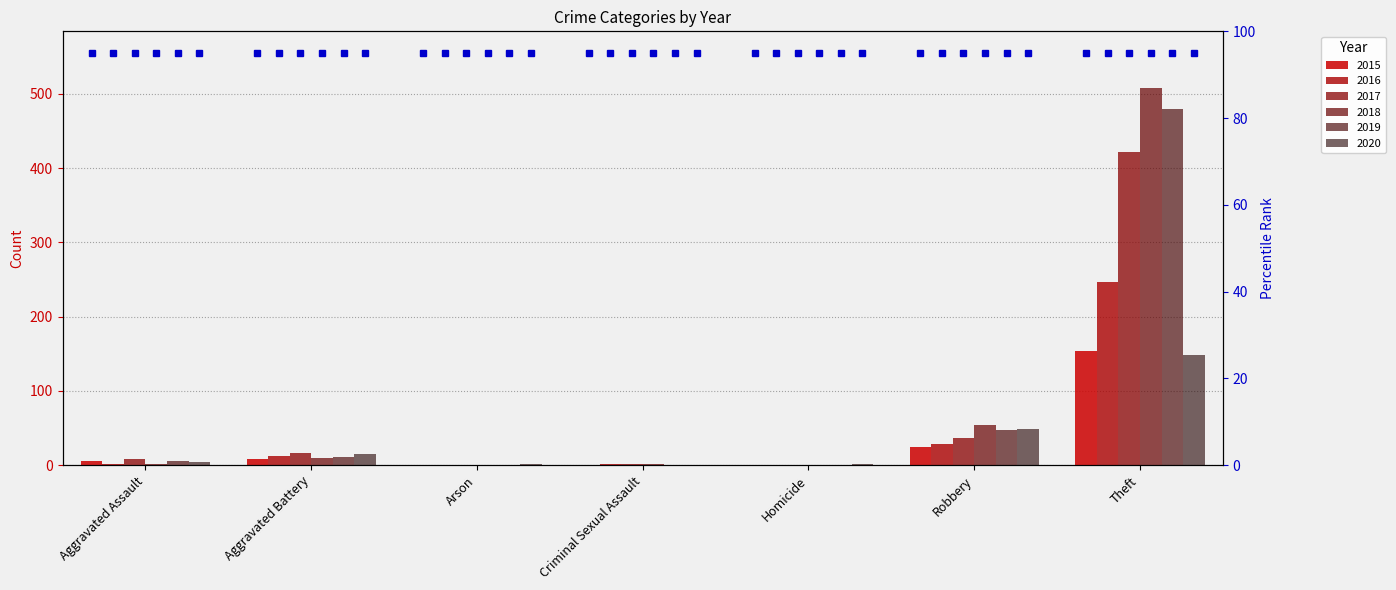

What is the value of the 2019 bar at the 2nd from the left?

11